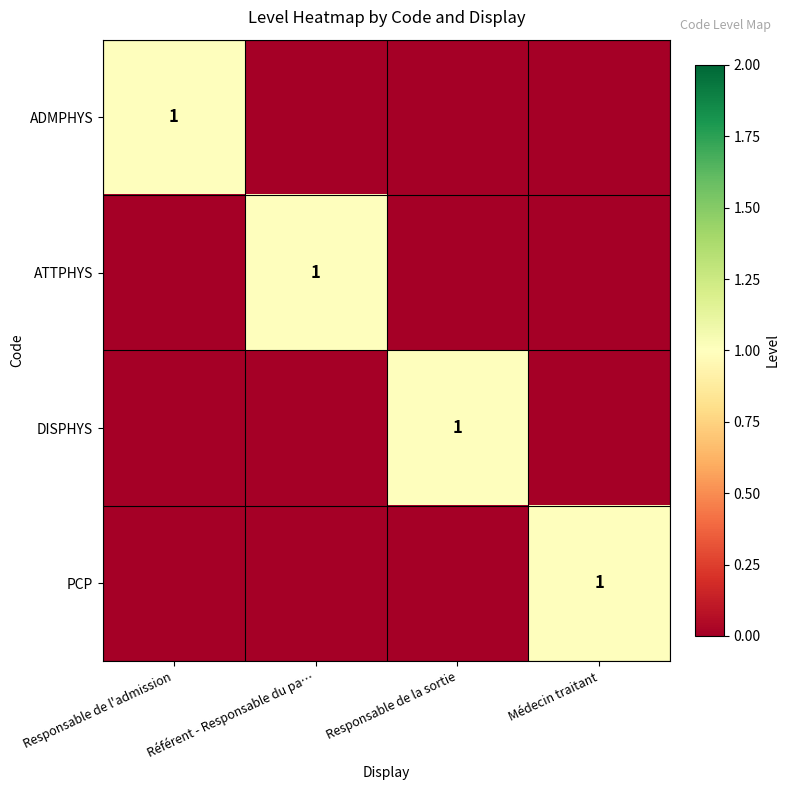

True or false: ATTPHYS has a value of 0 at Référent - Responsable du pa….

False